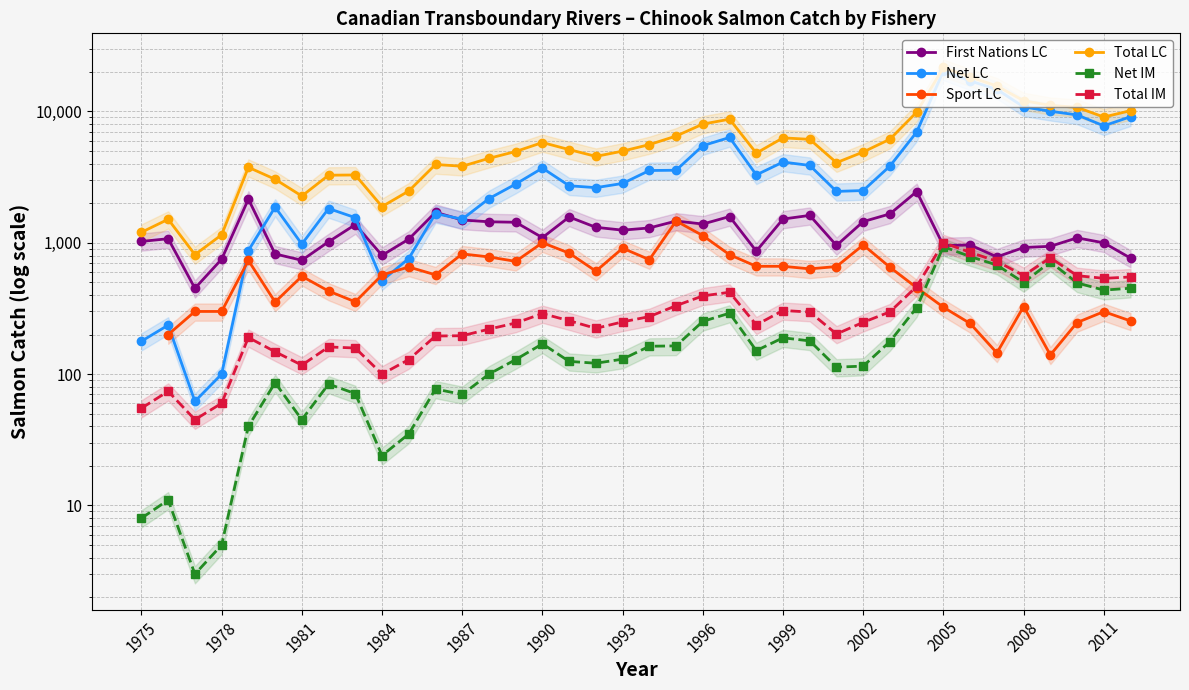

Is it true that Total IM equals 84.5 at 26?

False